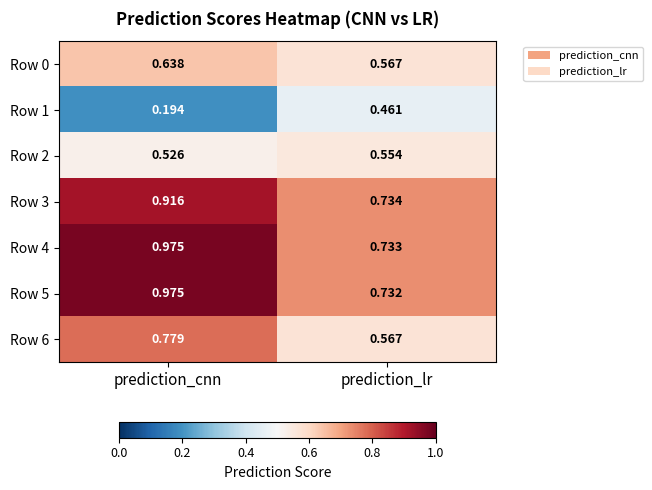

How many distinct data groups are displayed?

7